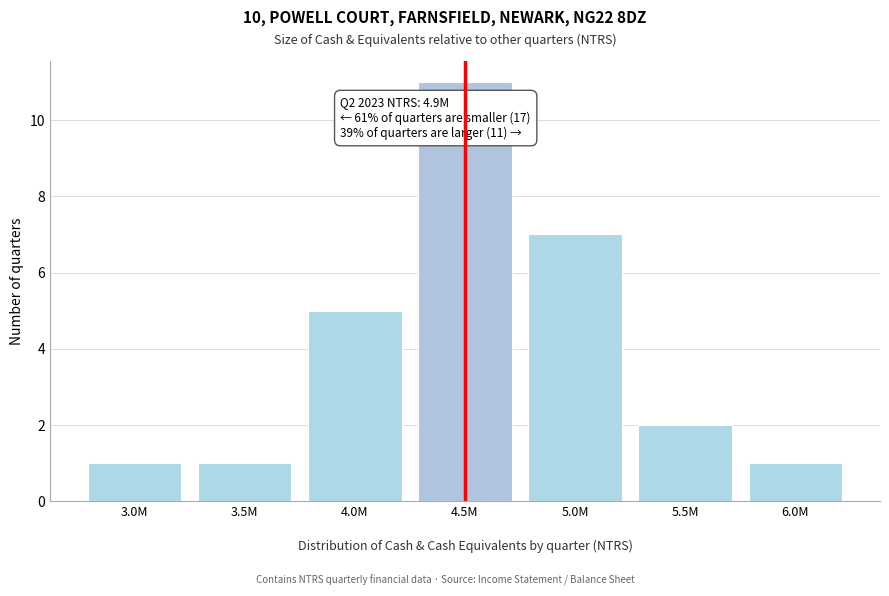

Reading left to right, what are all the values shown in this chart?

1	1	5	11	7	2	1